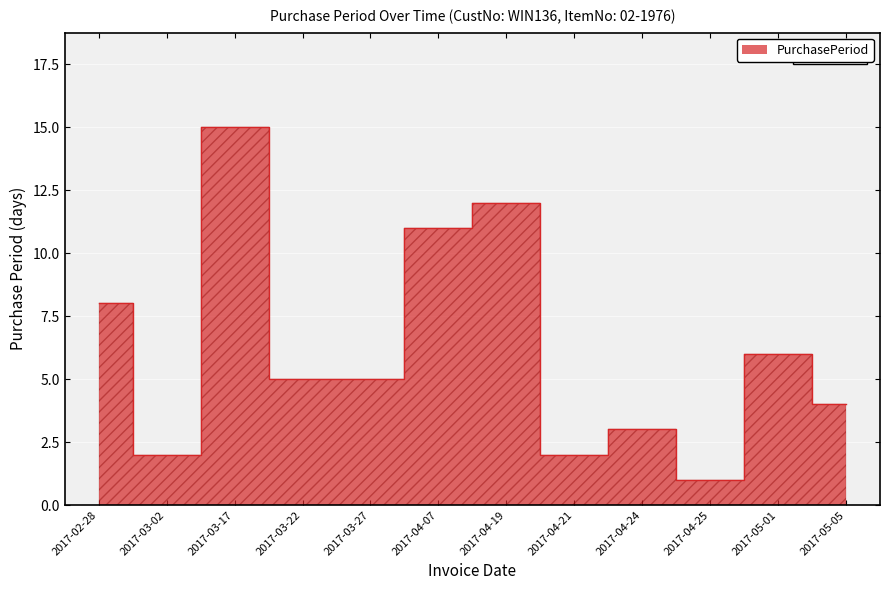

Reading right to left, extract all data points from this chart.

2017-05-05=4	2017-05-01=6	2017-04-25=1	2017-04-24=3	2017-04-21=2	2017-04-19=12	2017-04-07=11	2017-03-27=5	2017-03-22=5	2017-03-17=15	2017-03-02=2	2017-02-28=8